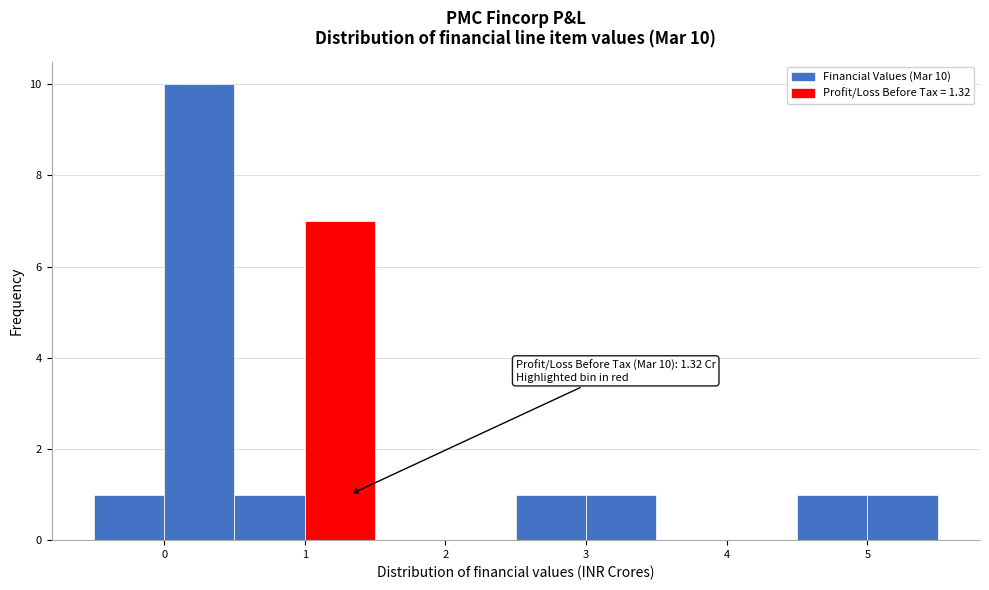

Which range on the x-axis has the tallest bar?

0.0 to 0.5